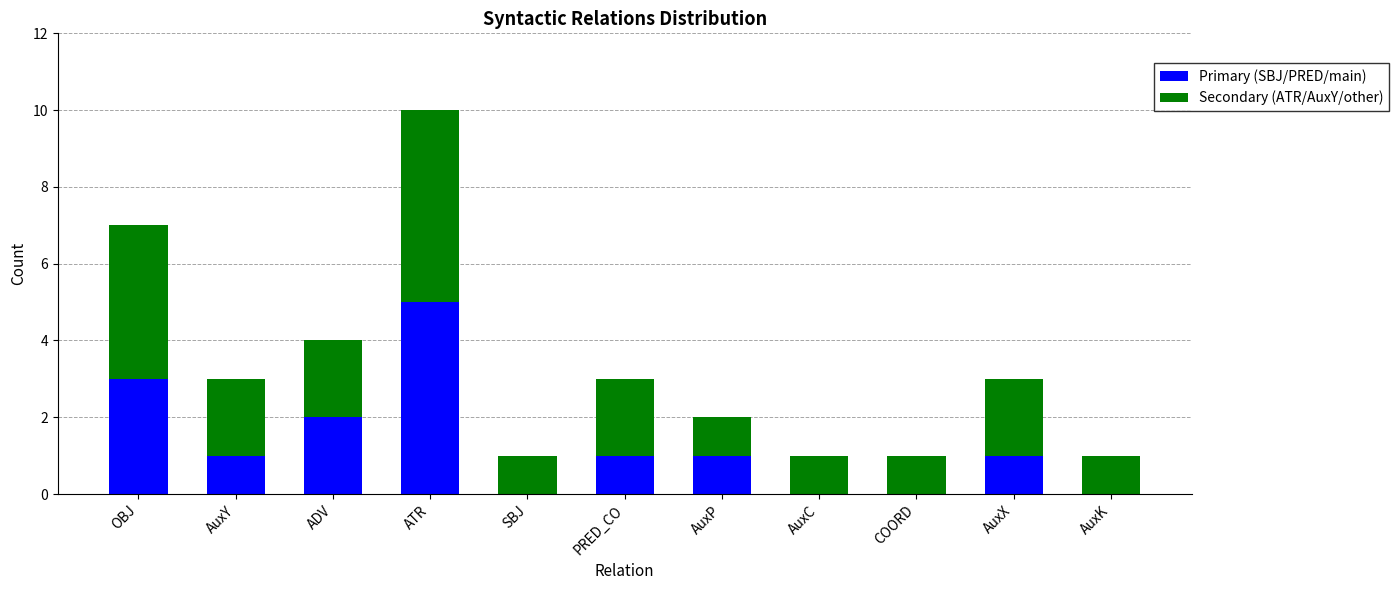

What is the sum of all Primary (SBJ/PRED/main) values?

14